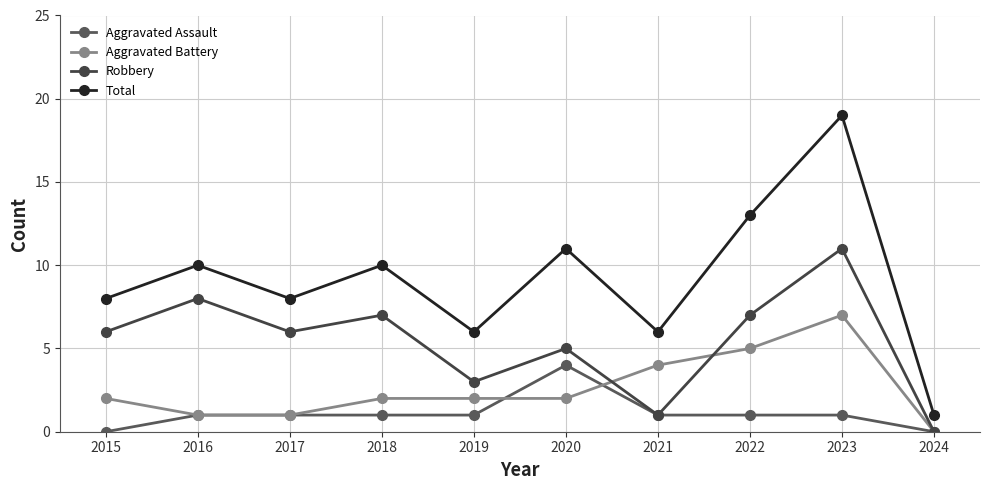

Is the value of Robbery at 2017 greater than the value of Aggravated Battery at 2023?

No